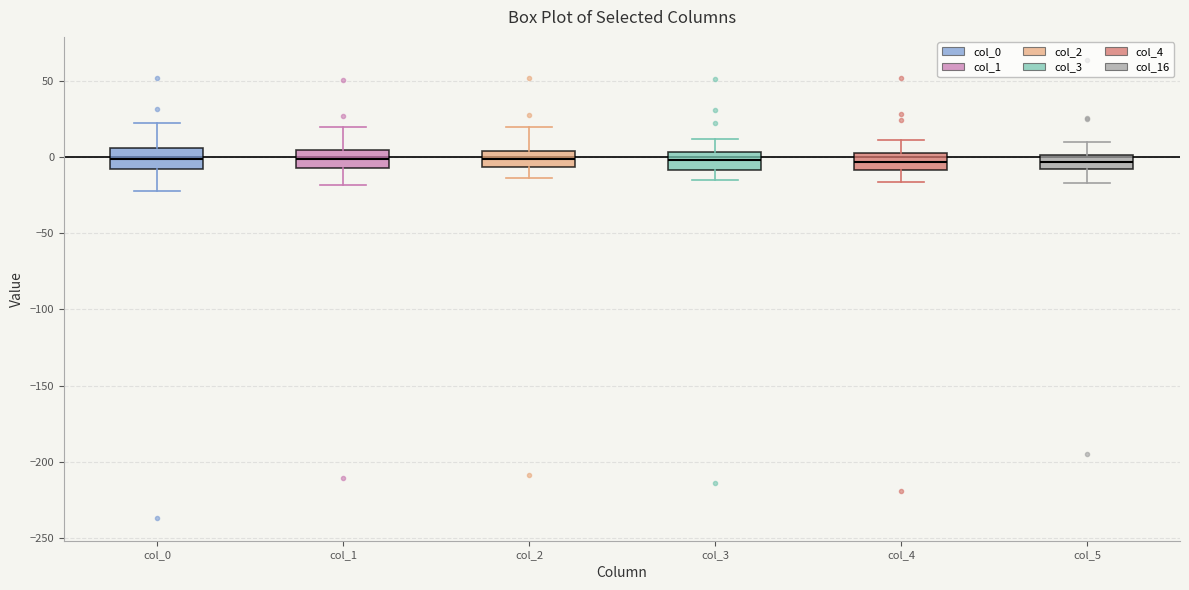

Reading left to right, transcribe this box plot: for each box, give where its median line is, the range the box spans, and where its two whiskers end, as read against the y-axis. The values are not printed on the chart, so give them approximately, as read against the axis.

col_0: median 0, box -10 to 5, whiskers -20 to 20
col_1: median 0, box -5 to 5, whiskers -20 to 20
col_2: median 0, box -5 to 5, whiskers -15 to 20
col_3: median 0, box -10 to 5, whiskers -15 to 10
col_4: median -5, box -10 to 0, whiskers -15 to 10
col_5: median -5, box -10 to 0, whiskers -15 to 10